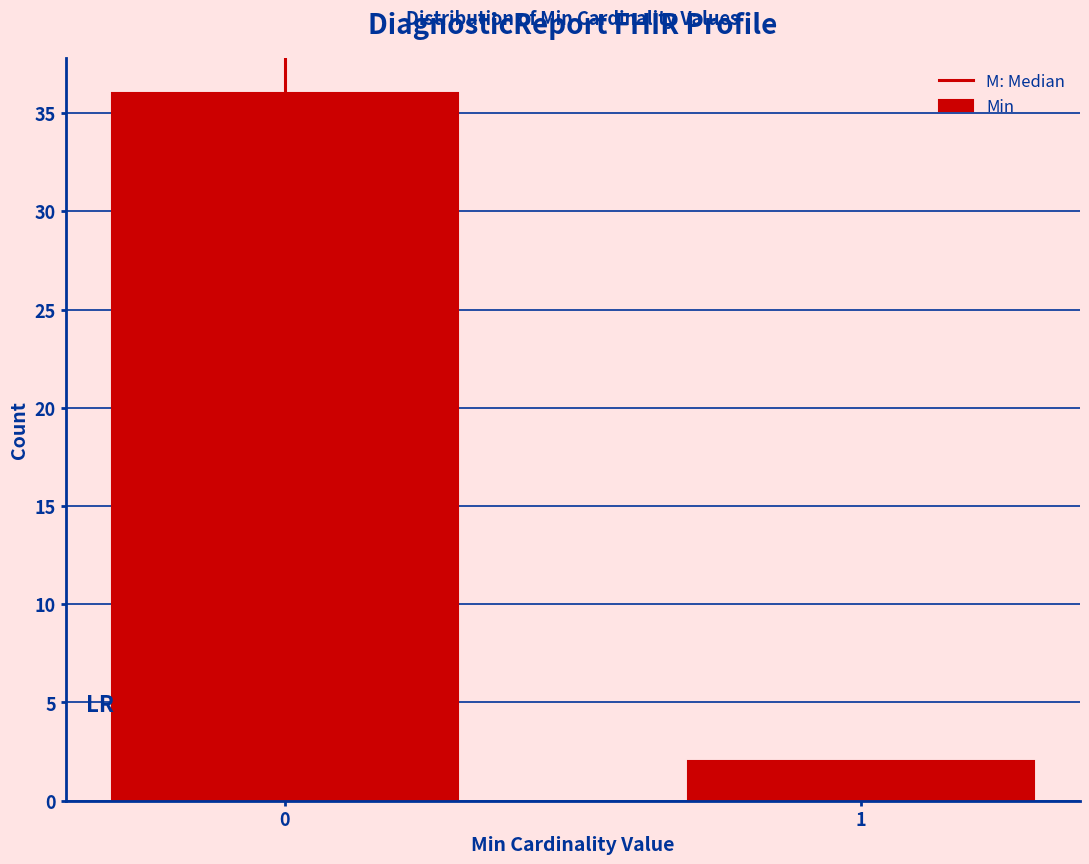

Reading right to left, list all the values displayed in this chart.

1=2	0=36